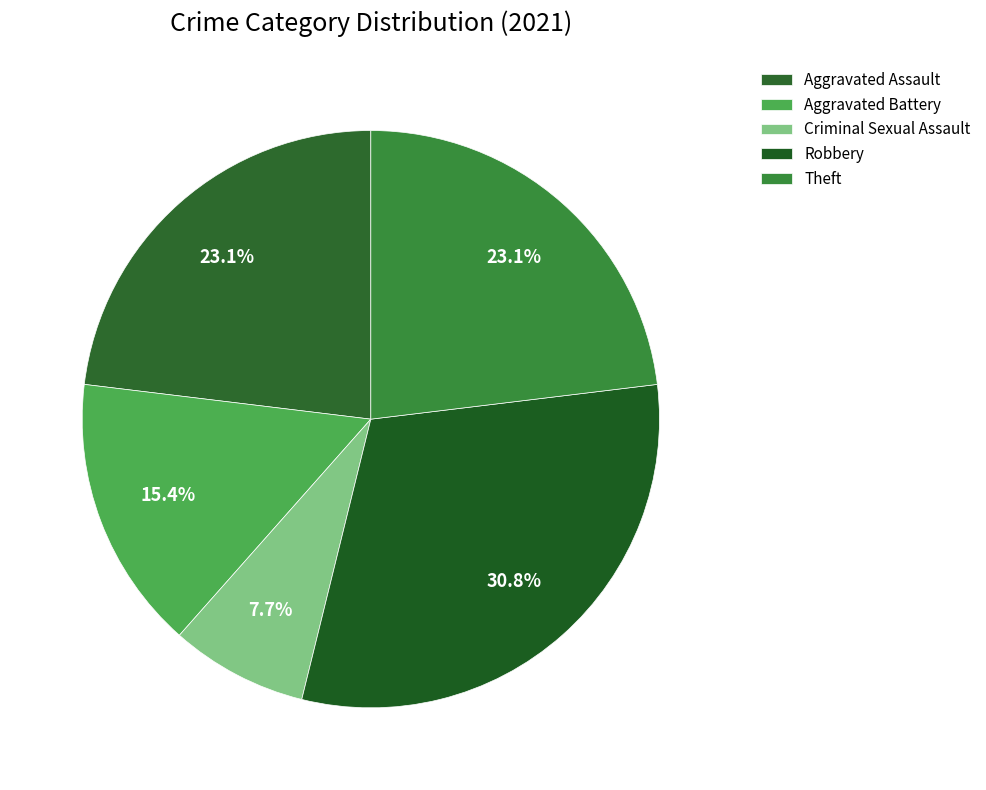

The Robbery slice represents 17% of the pie. True or false?

False